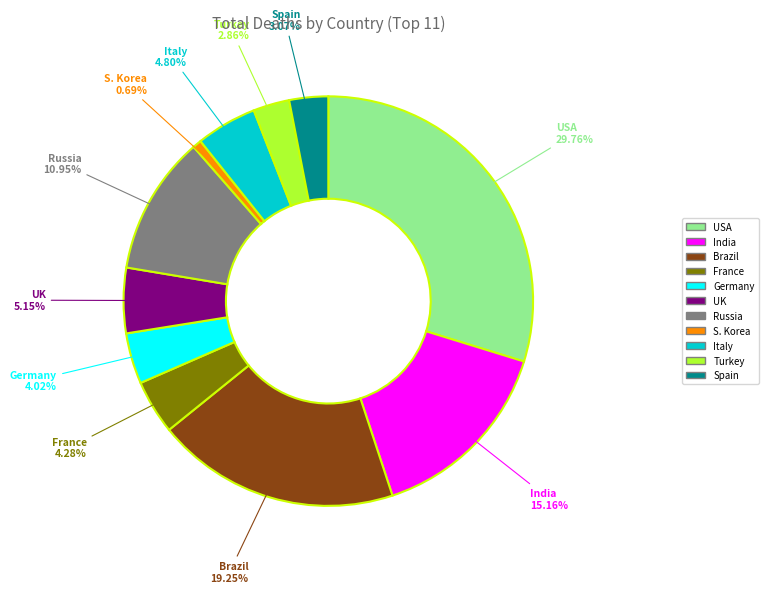

To the nearest percent, what is the combined percentage of UK and S. Korea?

6%